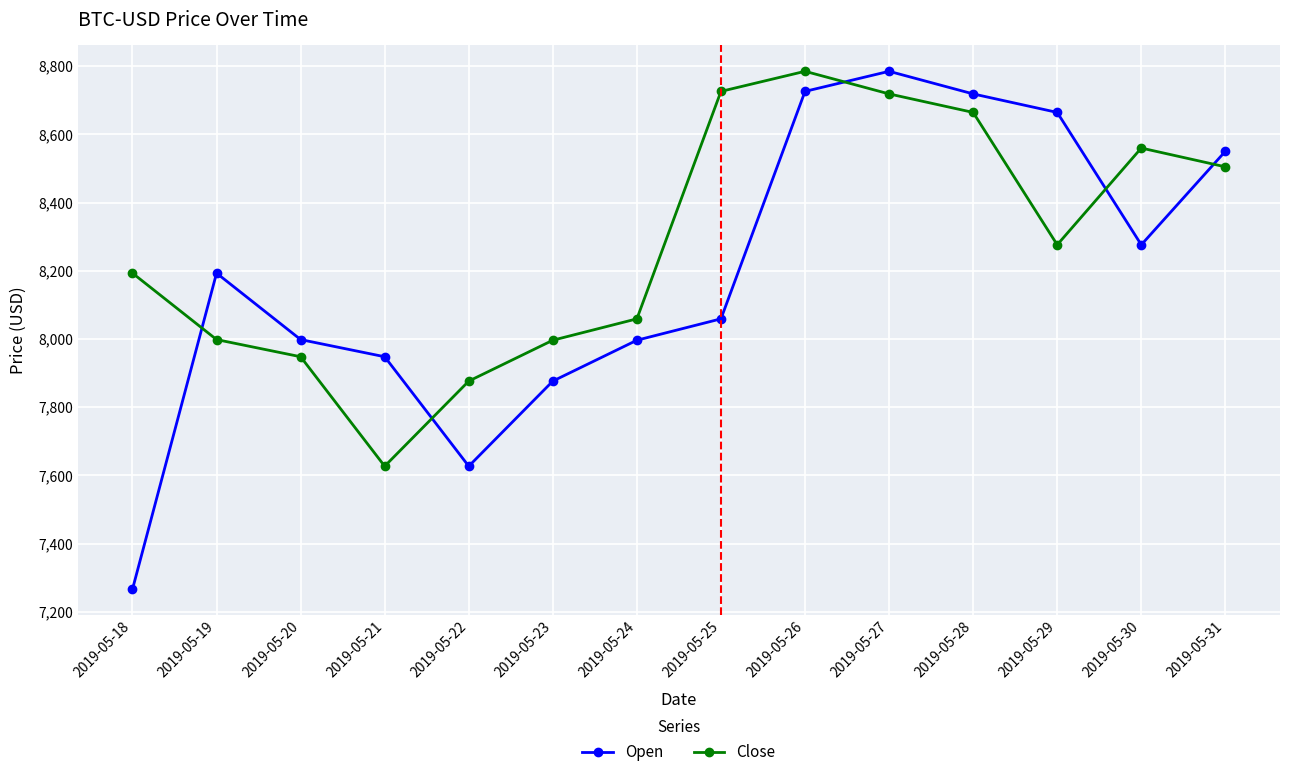

Rank the series at 2019-05-23 from highest to lowest value.

Close, Open